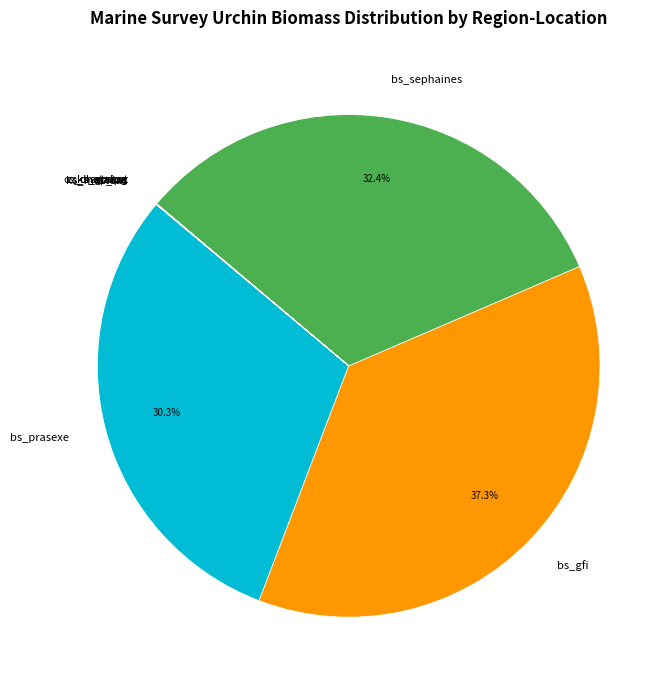

What is the largest slice in the pie chart?

bs_gfi